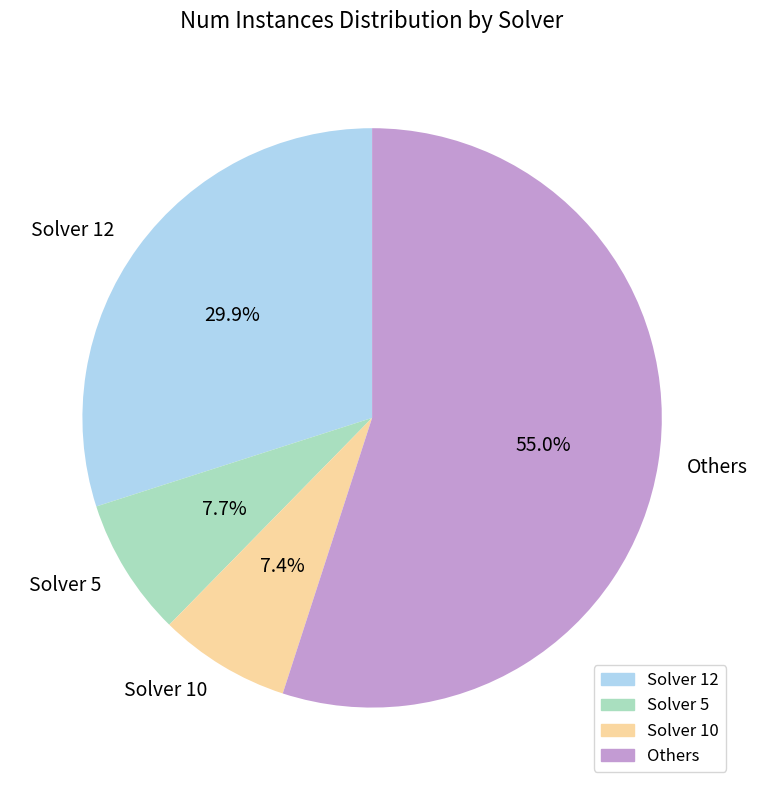

Which category has the biggest portion of the pie?

Others